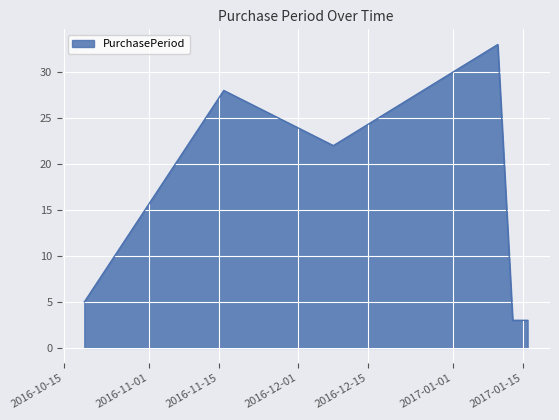

How many values are below 22?

3